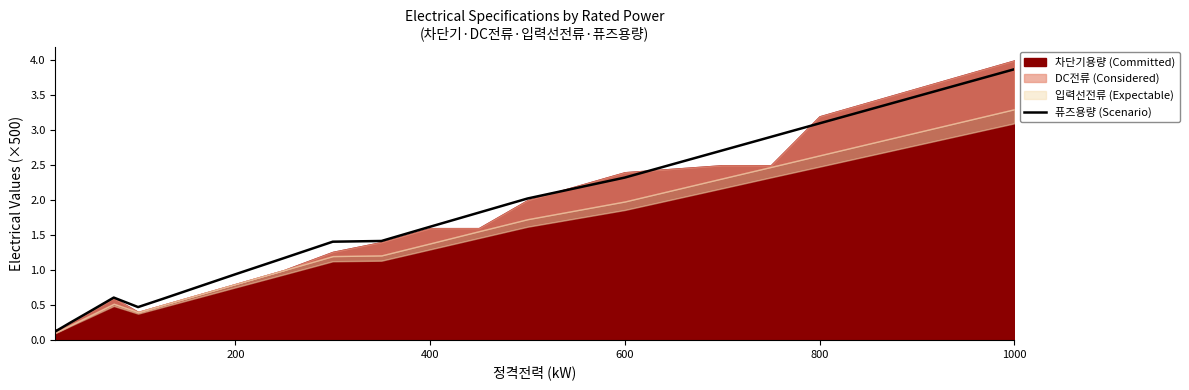

What is the minimum value shown in the chart?

0.1